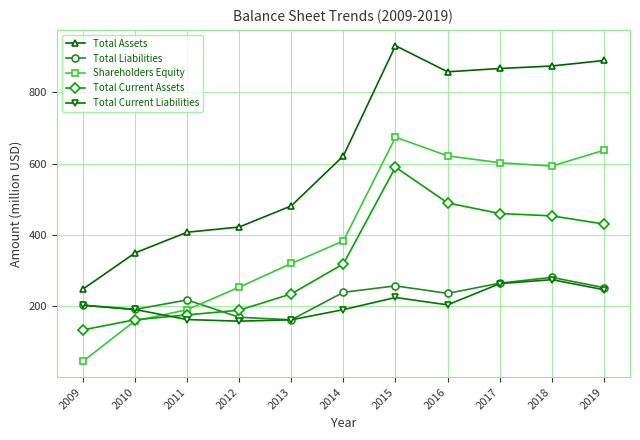

How many series are shown in this chart?

5